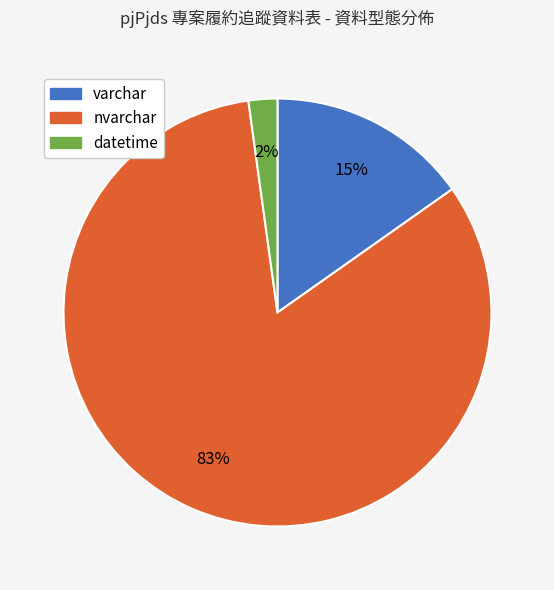

Which has a higher value, nvarchar or varchar?

nvarchar